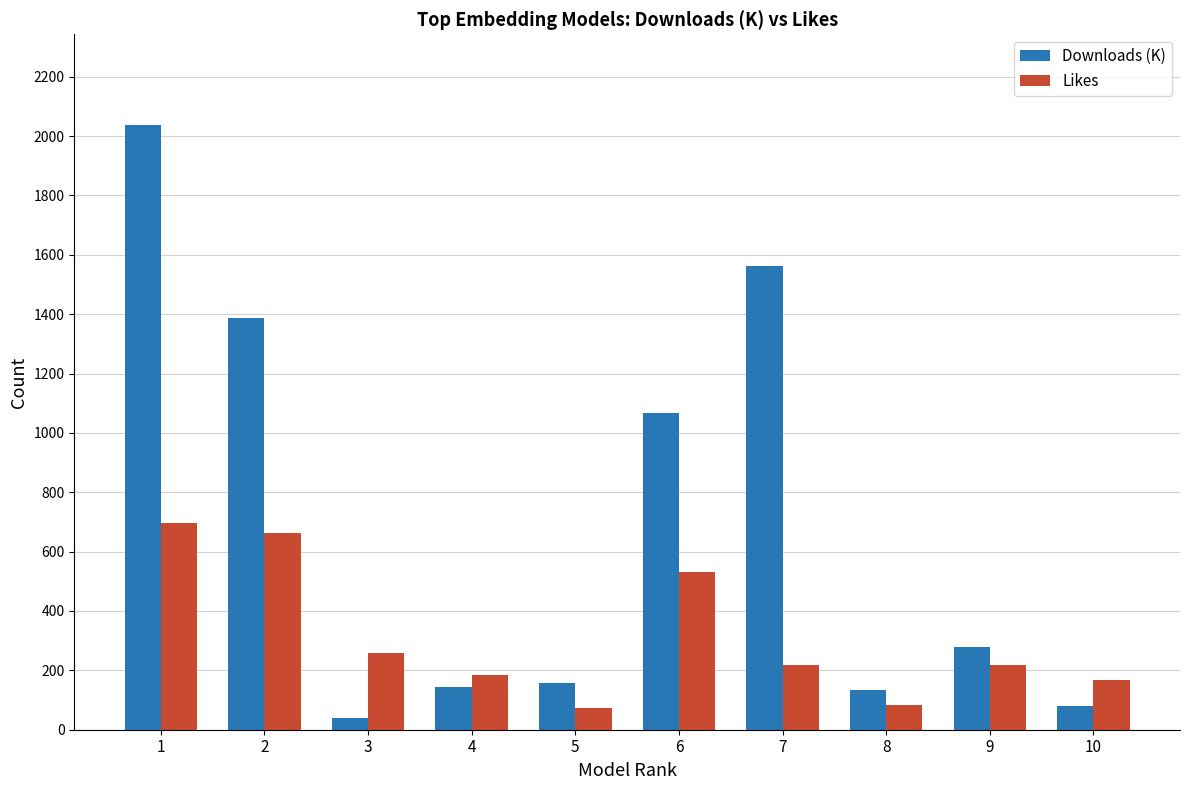

Is the value of Downloads (K) at 8 greater than the value of Likes at 5?

Yes